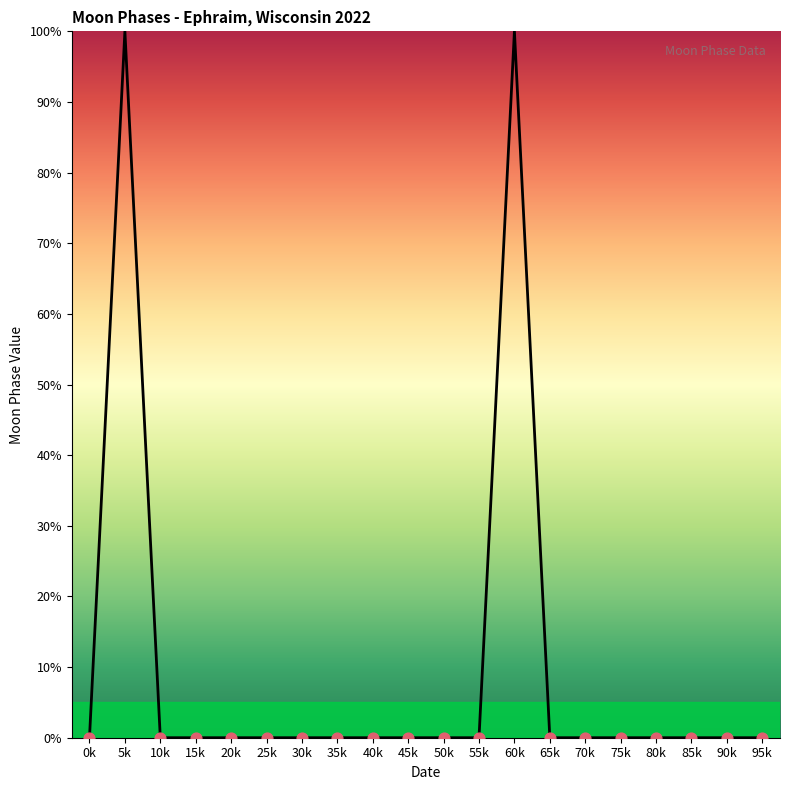

Which has a higher value, 60k or 90k?

60k